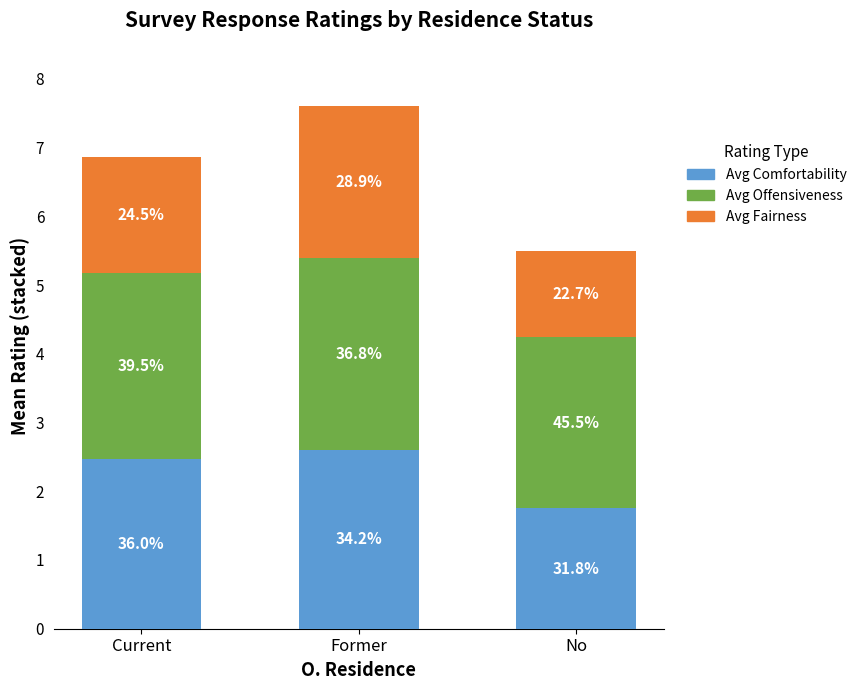

What are all the series names shown in the legend?

Avg Comfortability, Avg Offensiveness, Avg Fairness